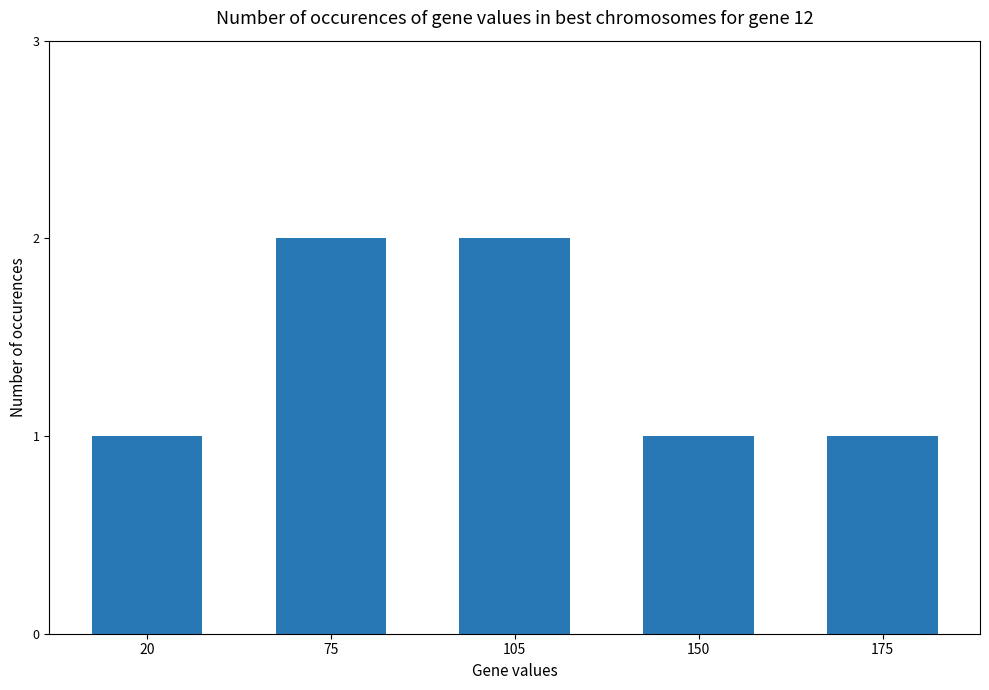

What is the average value?

1